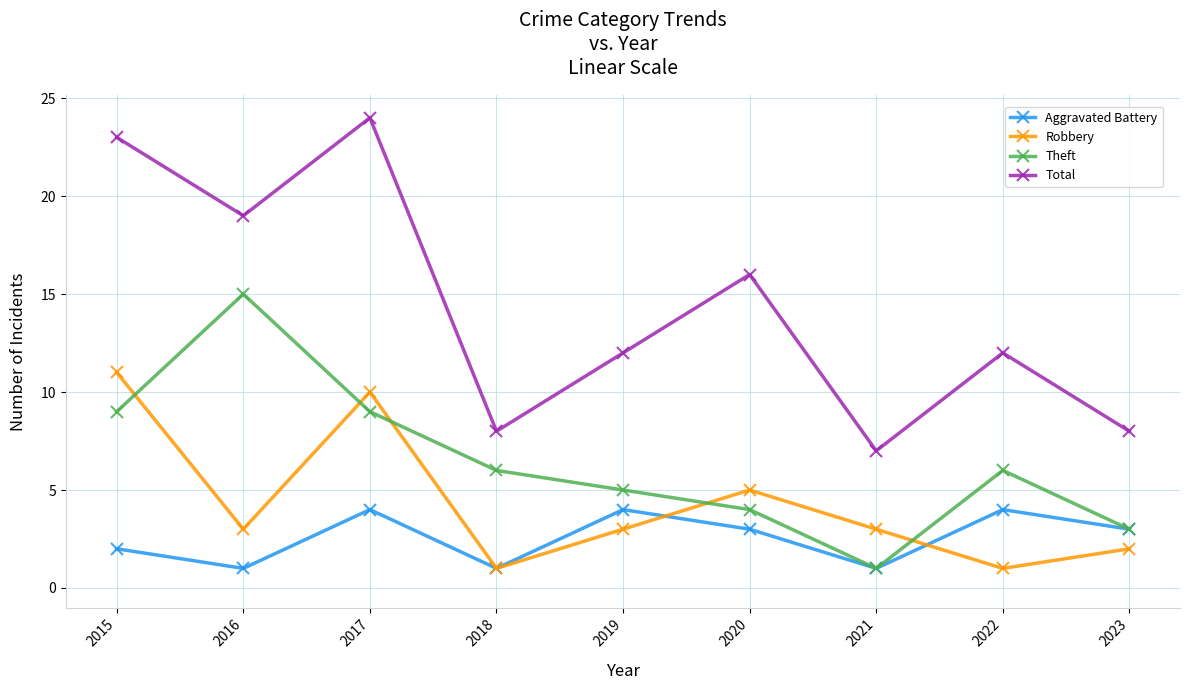

Does the chart display data point markers on the line(s)?

Yes